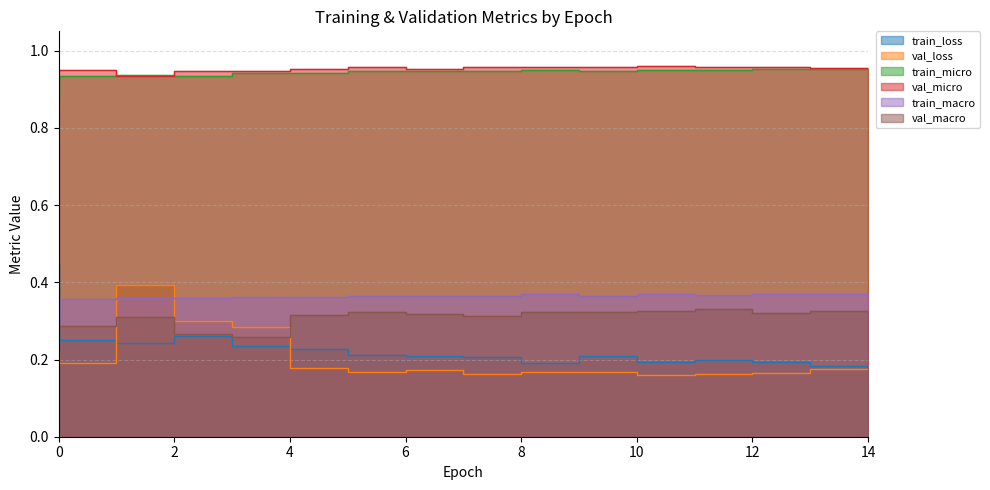

Which series has the largest total across all categories?

val_micro